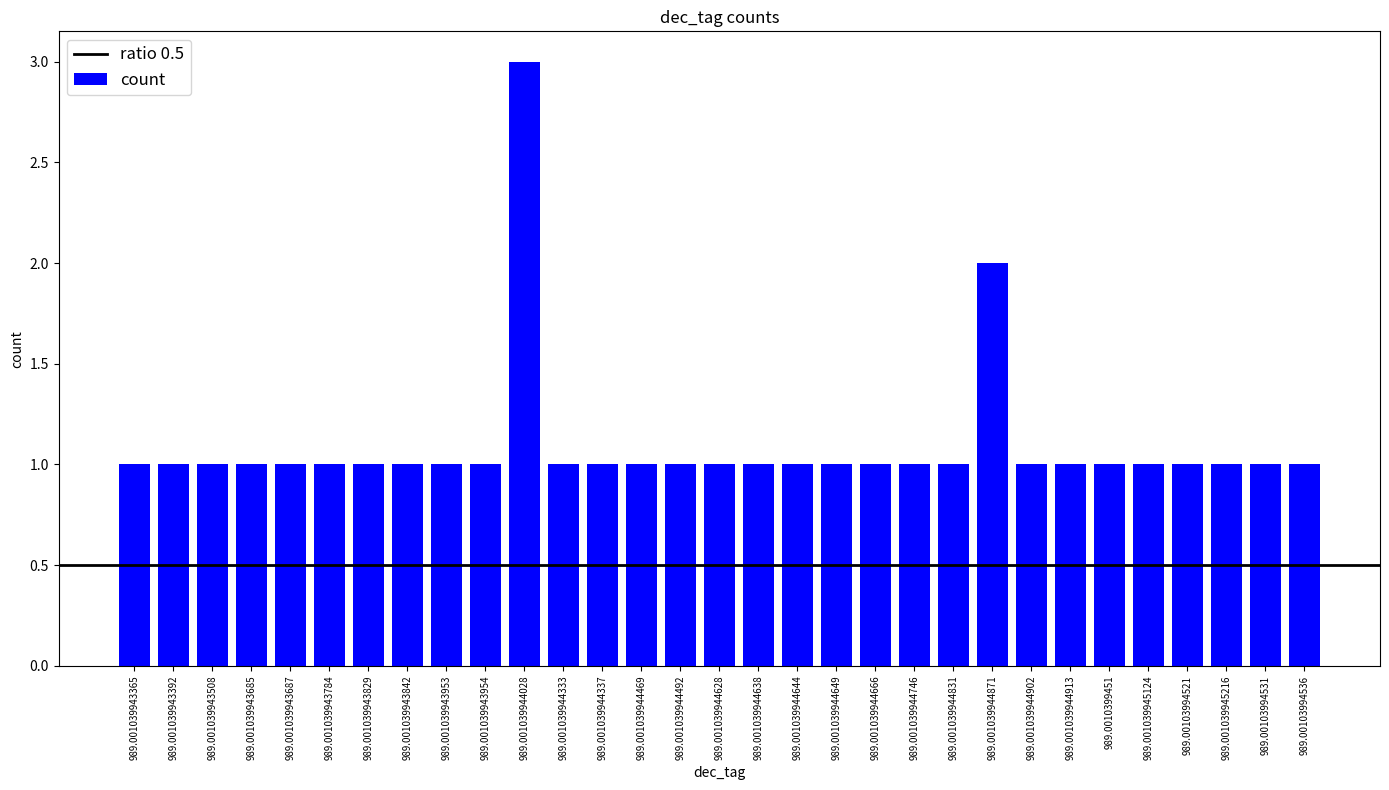

What is the value of the 29th bar from the left?

1